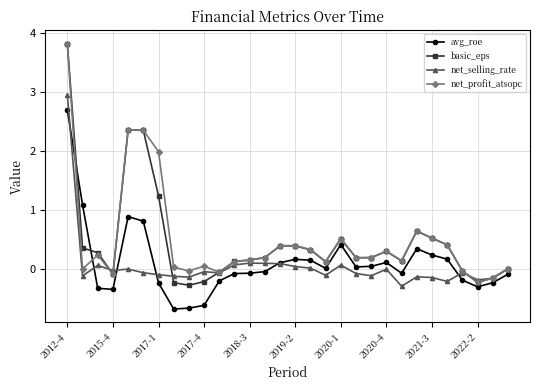

True or false: basic_eps has more than 2 points higher than both neighbors.

True